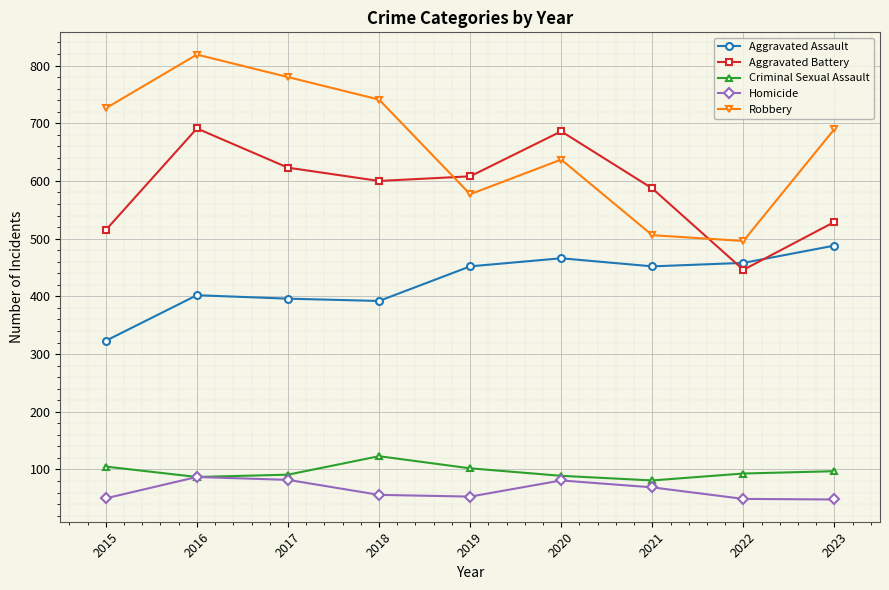

At which label is Robbery closest to 657?

2020